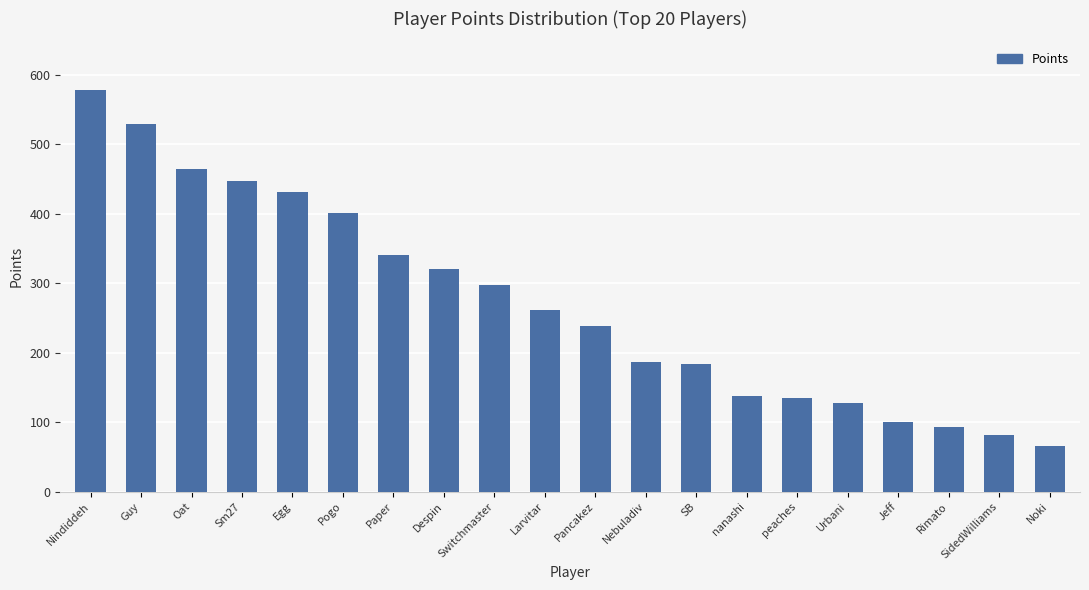

What is the average value?

271